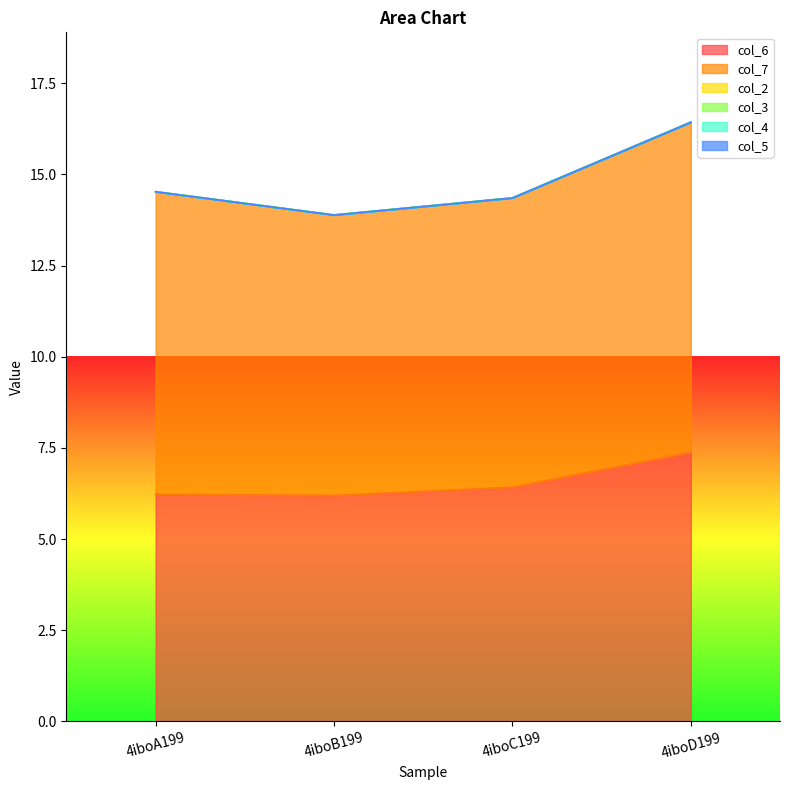

Which has a higher value, 4iboB199 or 4iboA199?

4iboA199